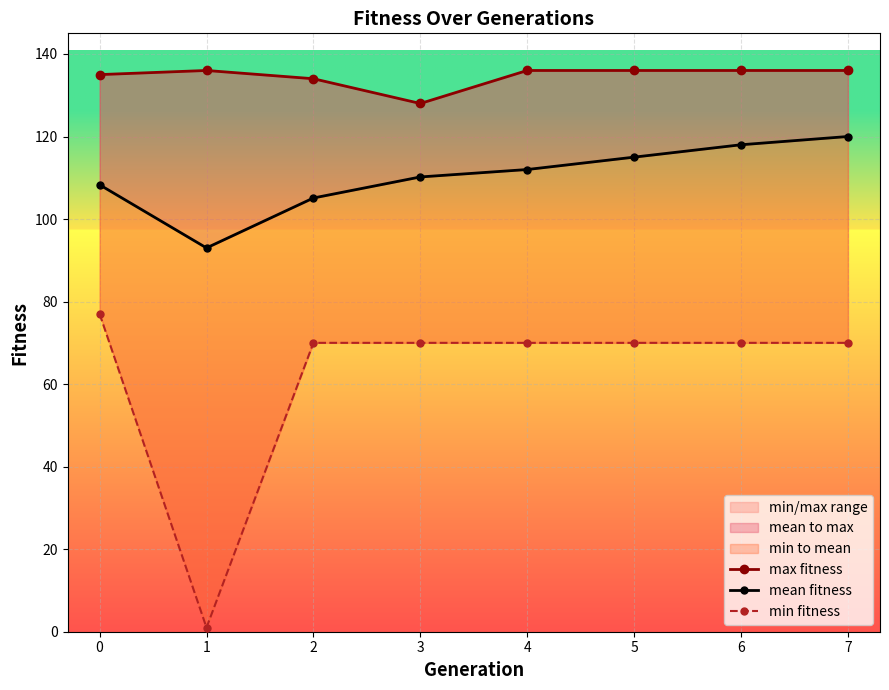

The value of mean fitness at 1 is 93.0. True or false?

True